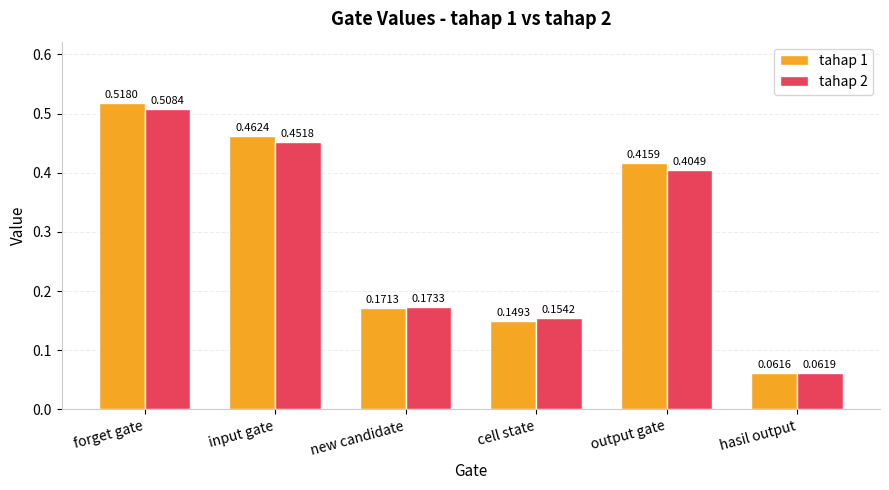

What is the total value across all series at input gate?

0.9